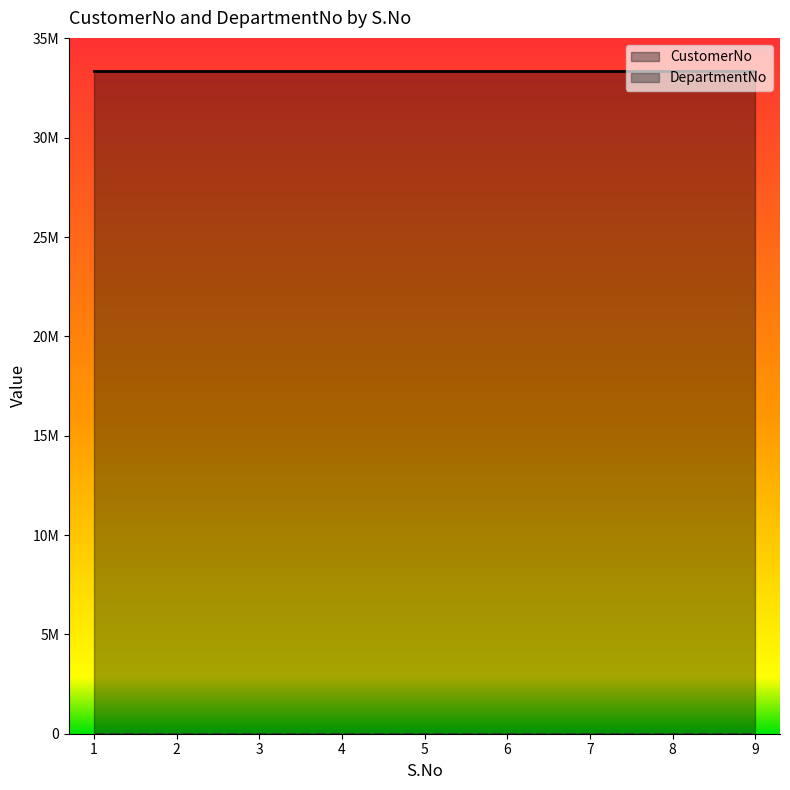

True or false: DepartmentNo has more than 2 points higher than both neighbors.

False